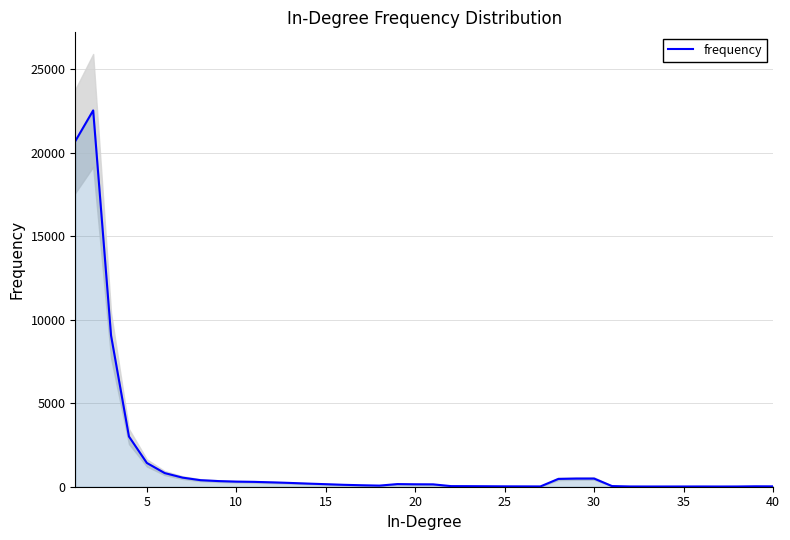

What is the highest value of the frequency series?

22541.3